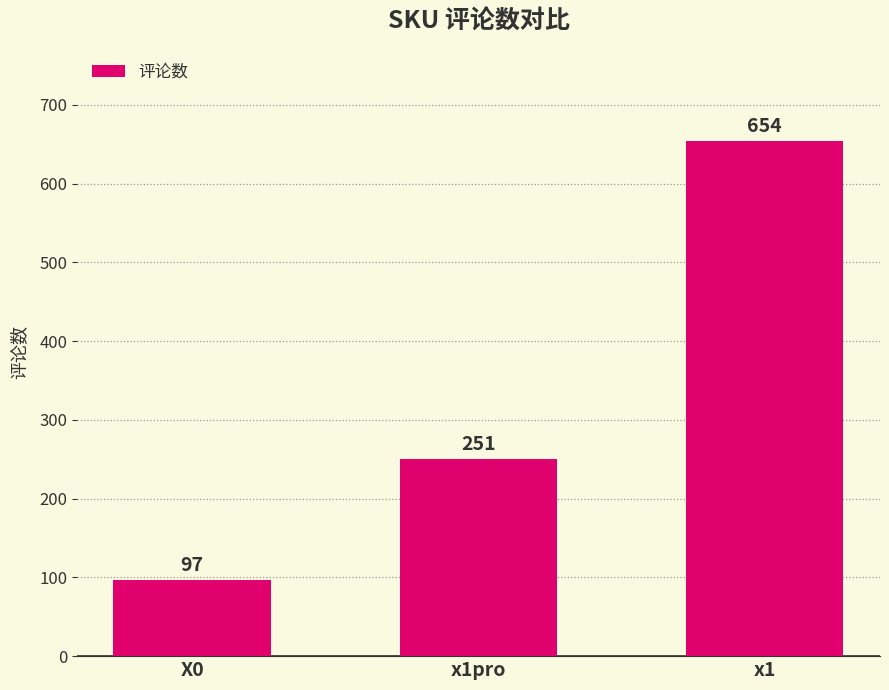

What is the change in value from X0 to x1?

+557